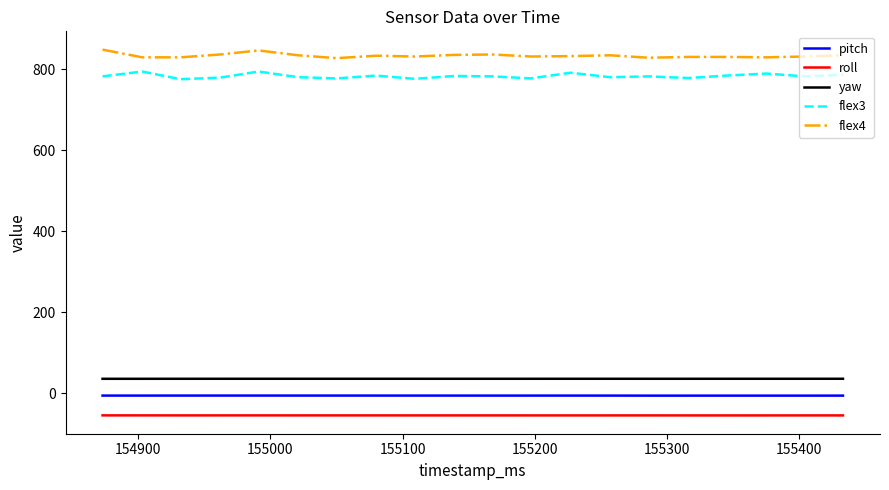

What are all the series names shown in the legend?

pitch, roll, yaw, flex3, flex4